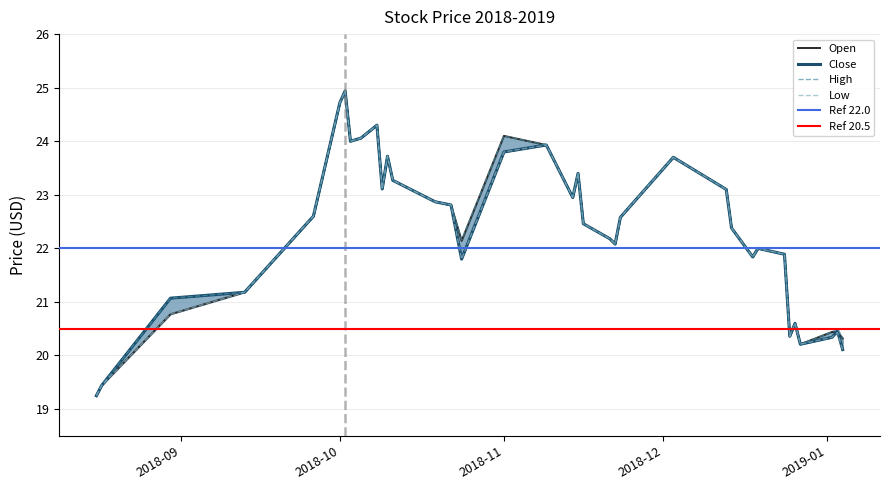

At how many categories does at least one series exceed 23?

13